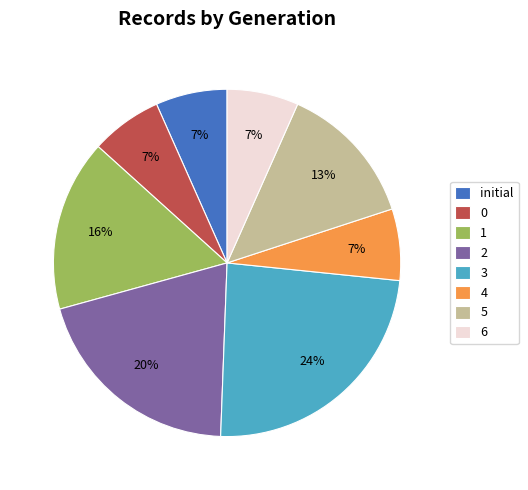

True or false: 2 accounts for 31% of the total.

False